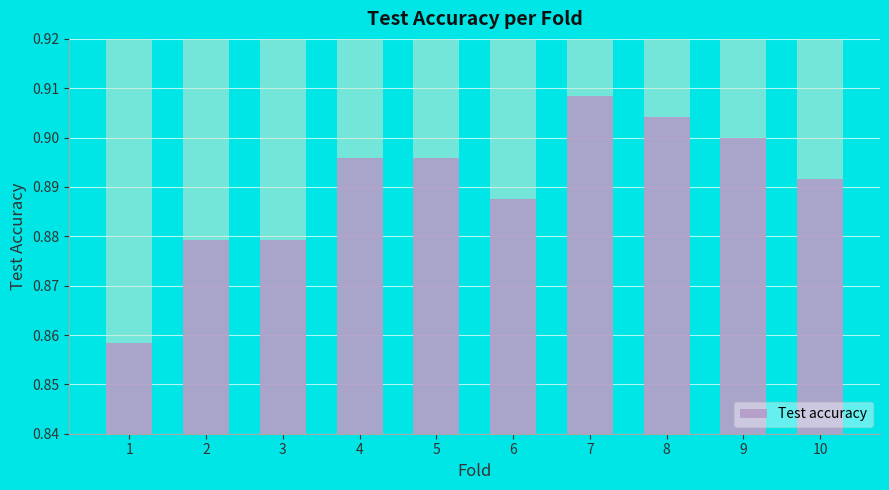

List the labels in order of value, largest first.

7, 8, 9, 4, 5, 10, 6, 2, 3, 1